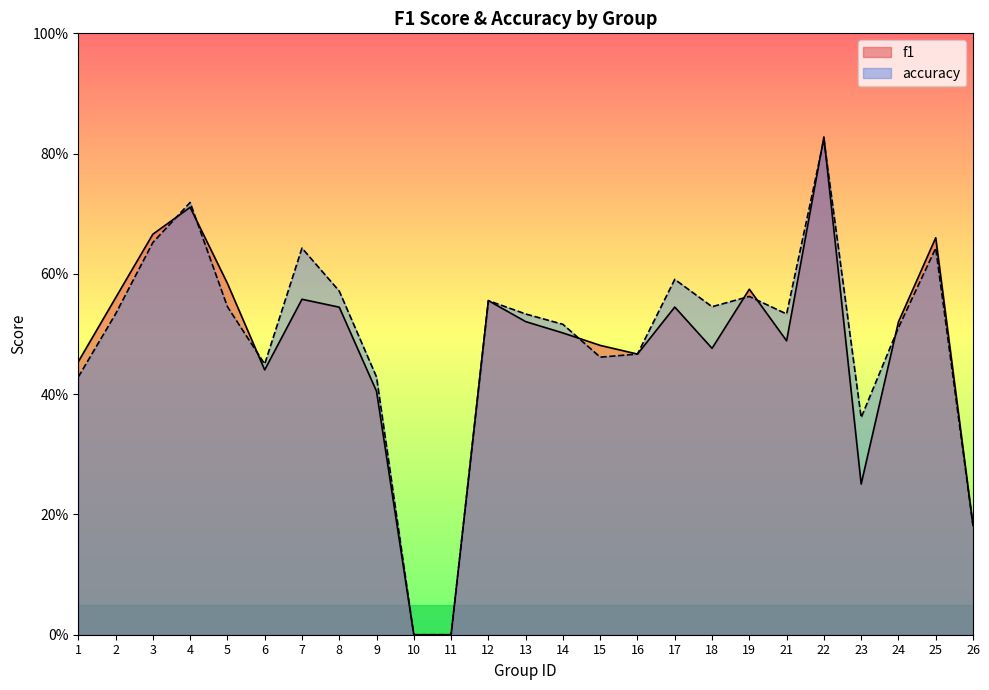

What is the value of the accuracy point at the 19th from the left?

0.6